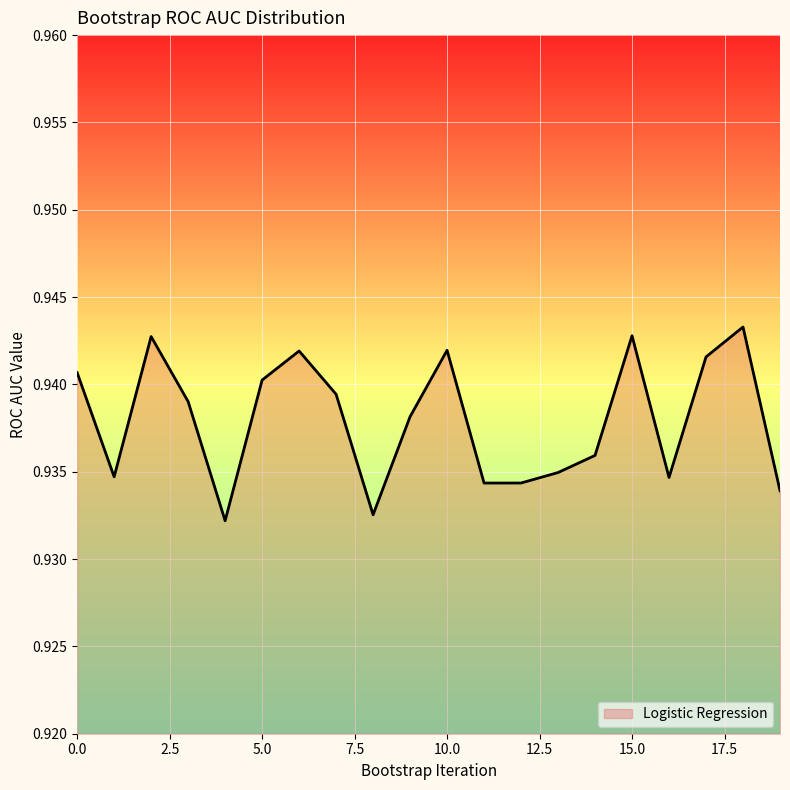

How many distinct data groups are displayed?

1